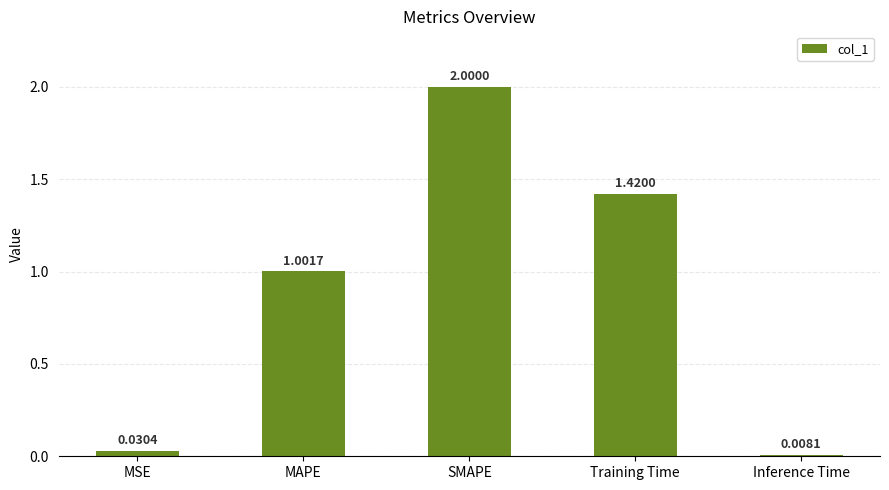

Where is the data nearest to the value 1?

MAPE